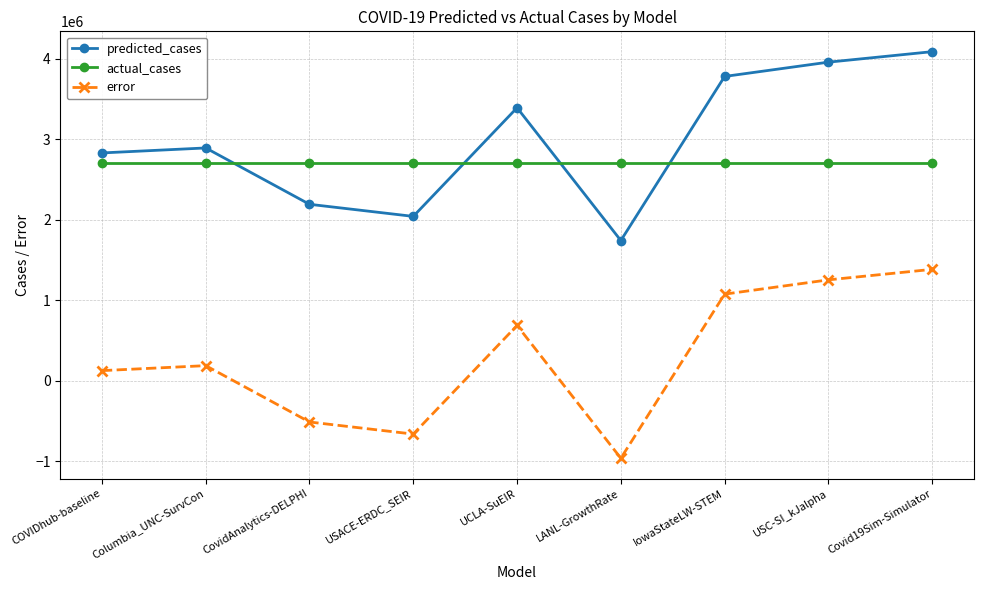

What is the difference between the highest and lowest values at Covid19Sim-Simulator?

2704124.0